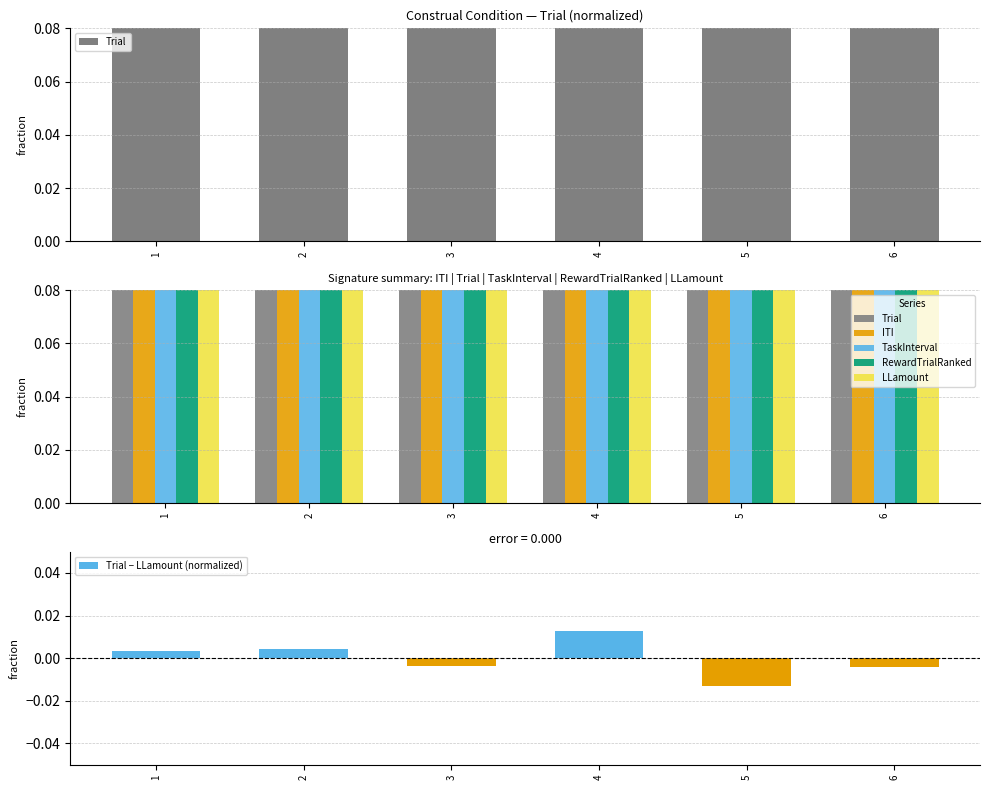

What is the spread (max minus min) of values at 3?

0.2